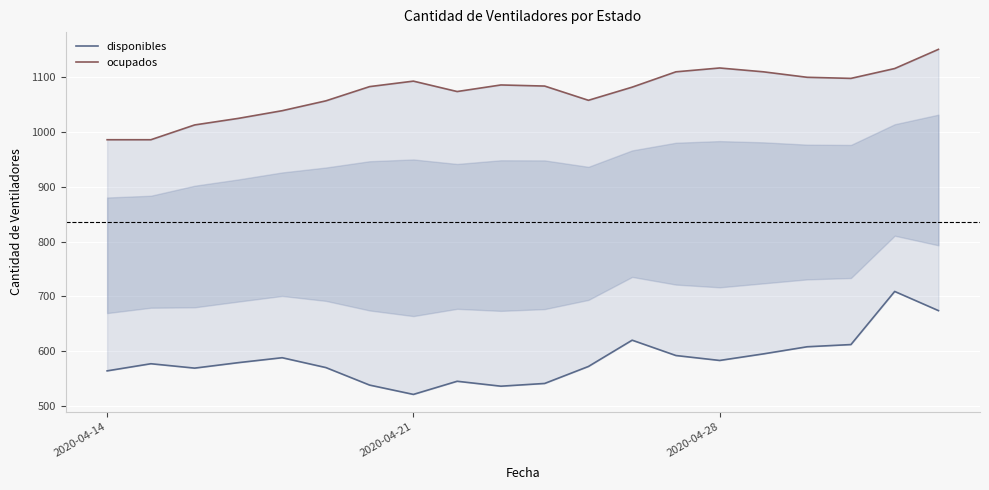

How many interior local valleys does the disponibles series have?

4